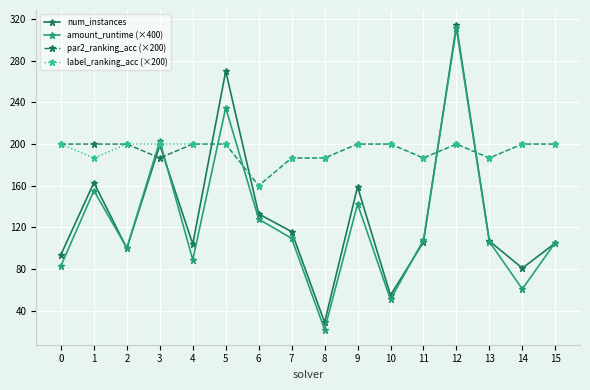

Does the chart display data point markers on the line(s)?

Yes